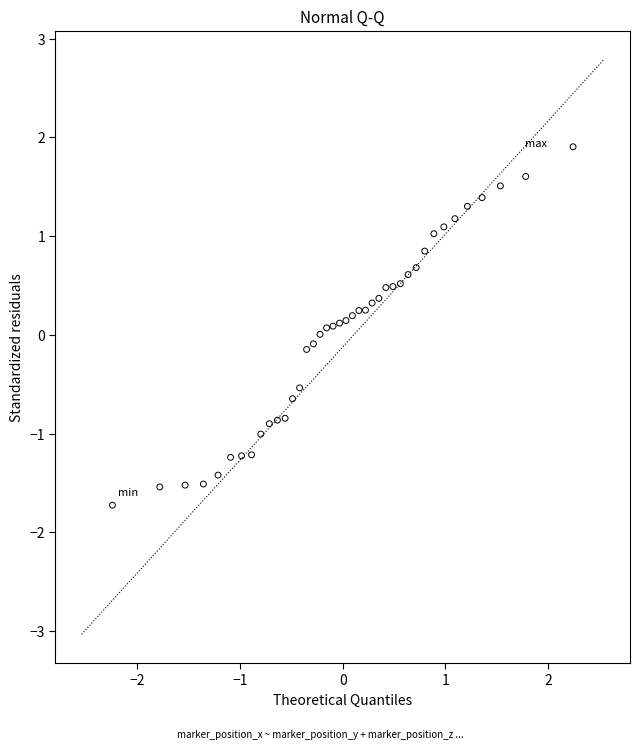

What is the range of Y values (max minus min)?

3.6